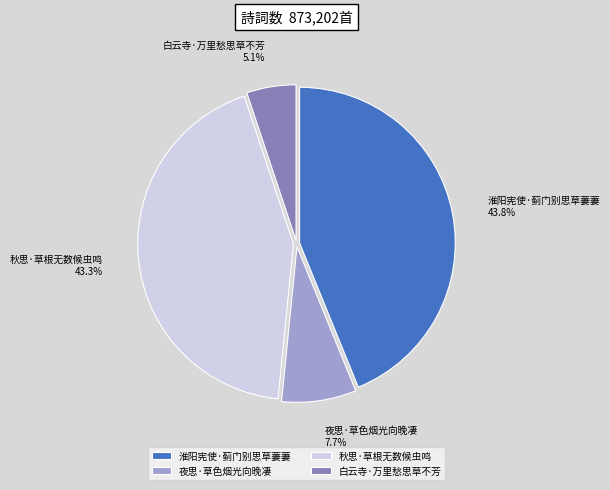

Count the number of slices in the pie.

4